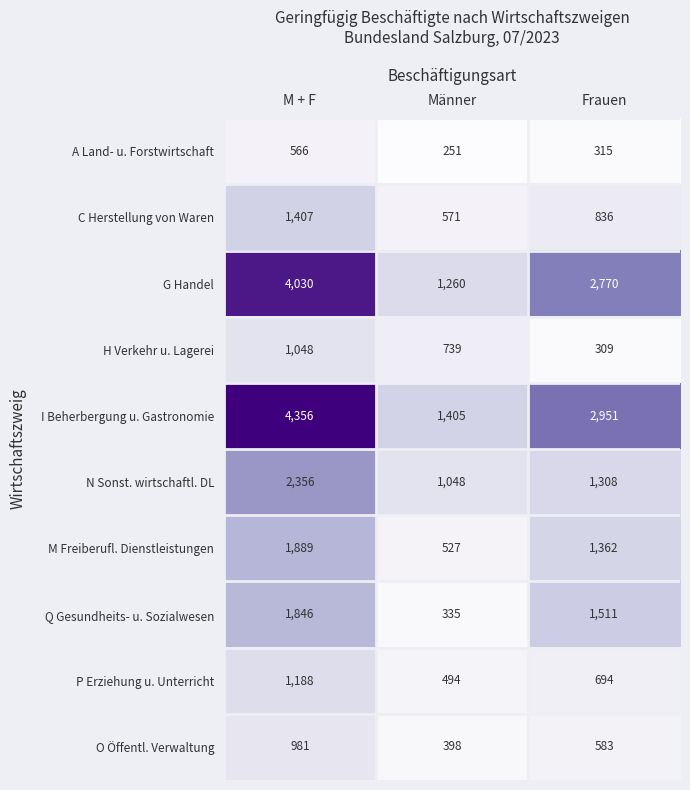

What is the average value of the Q Gesundheits- u. Sozialwesen series?

1231